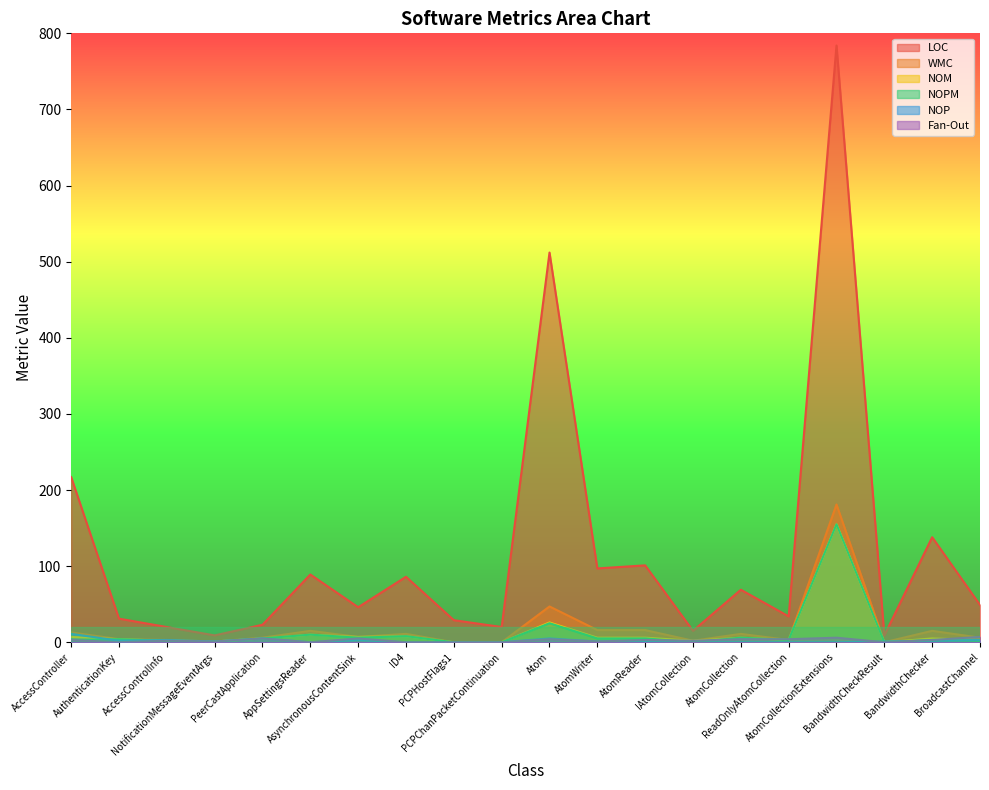

How many lines are shown in the chart?

6